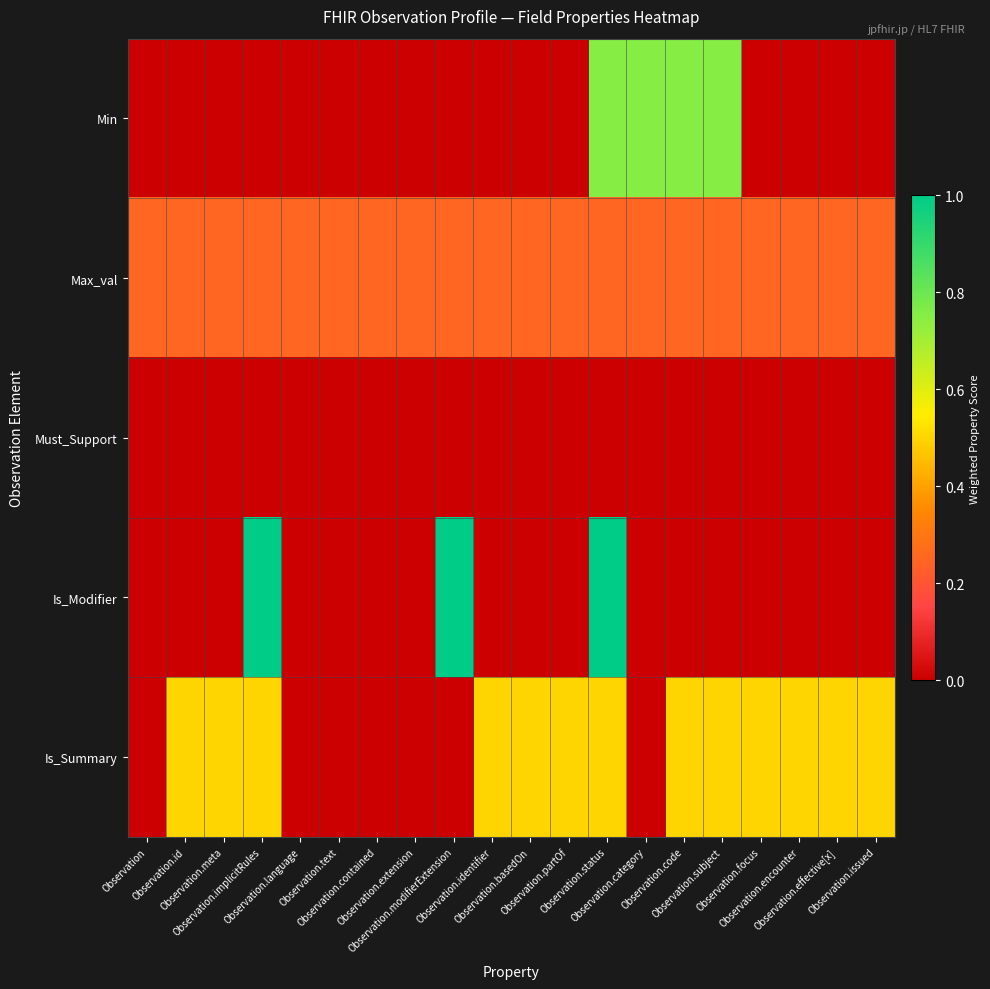

Which category has the lowest value across all series?

Observation